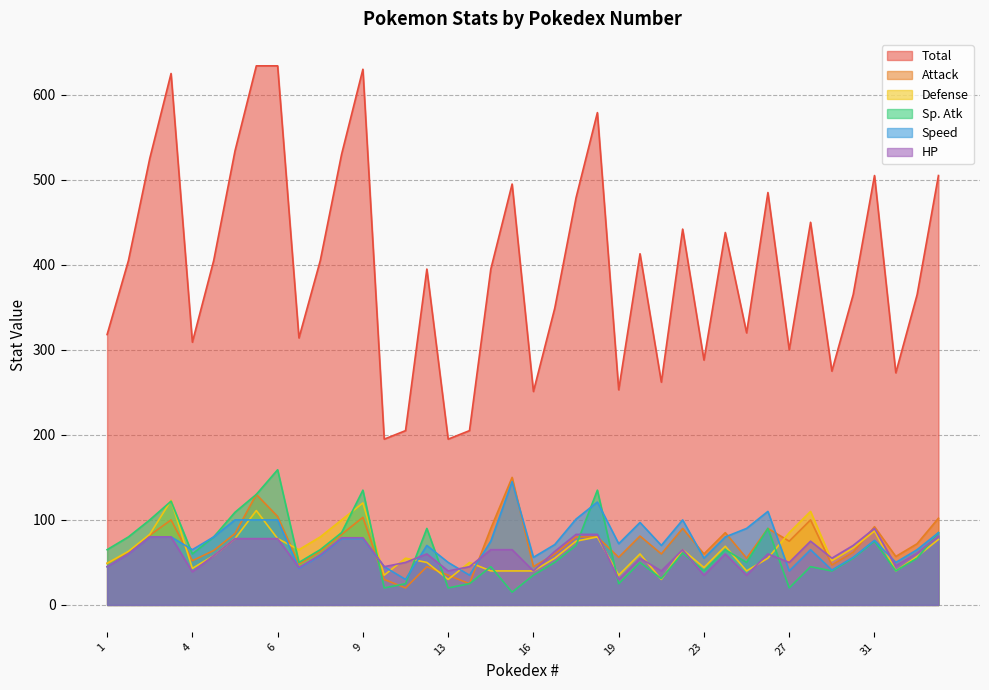

What is the average value of the Sp. Atk series?

65